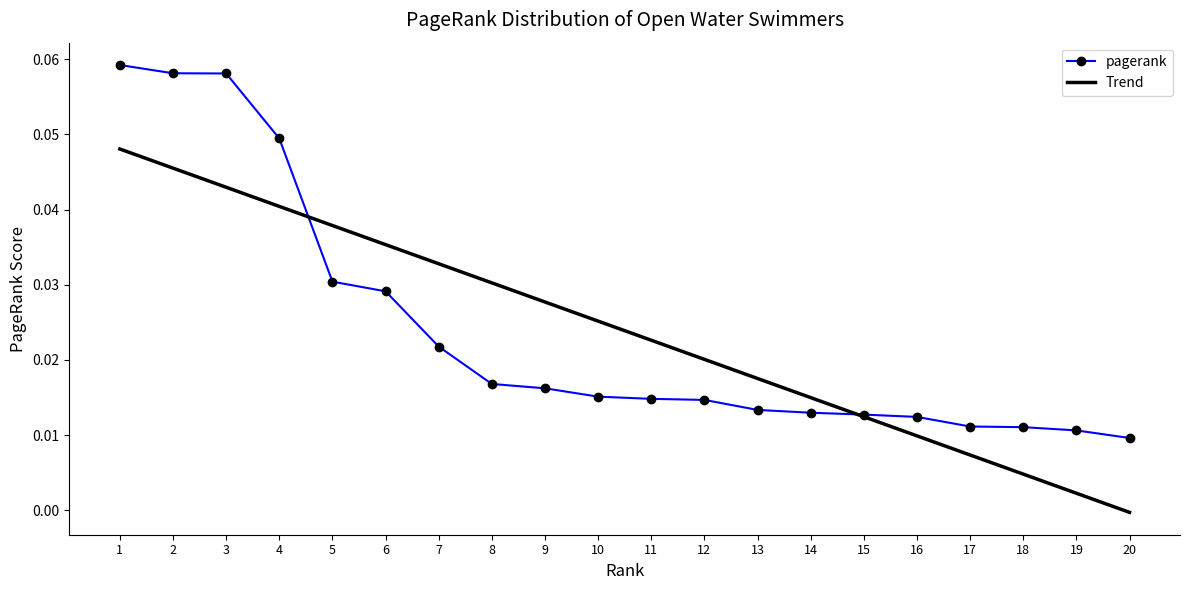

How many values in the Trend series exceed 0?

19